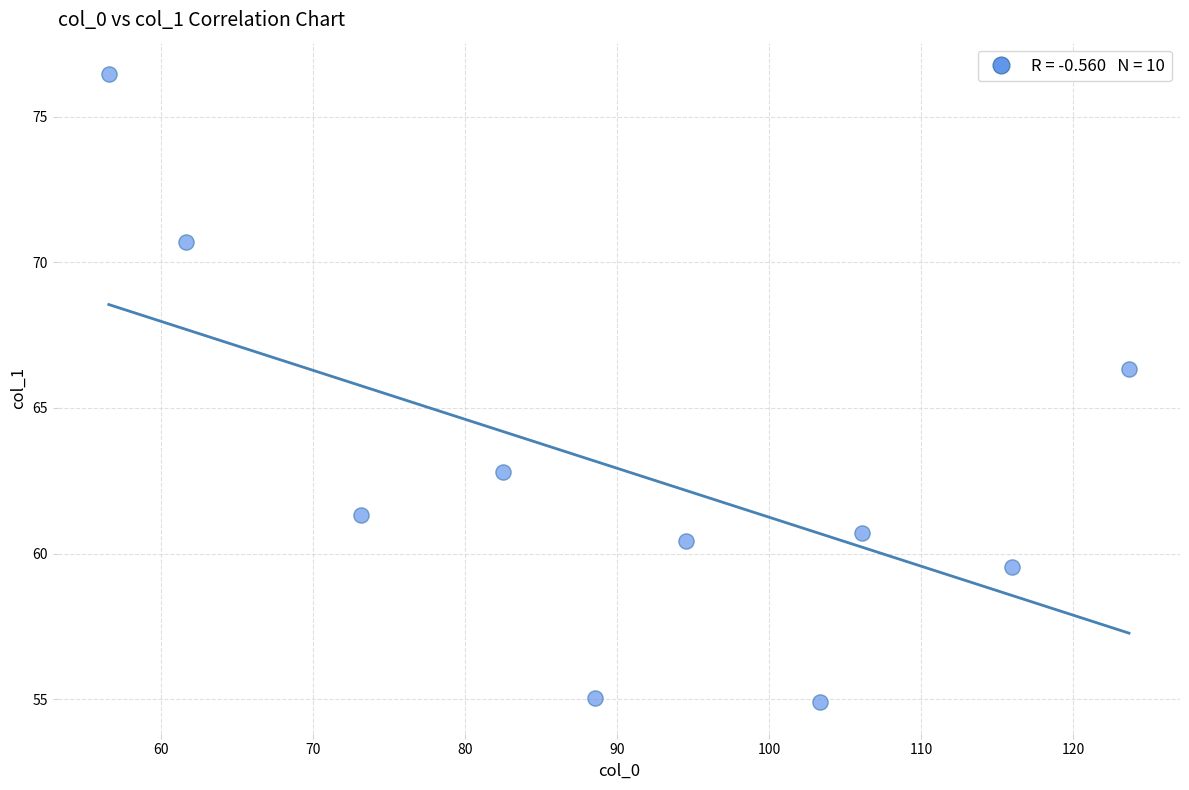

What is the average Y value?

62.8